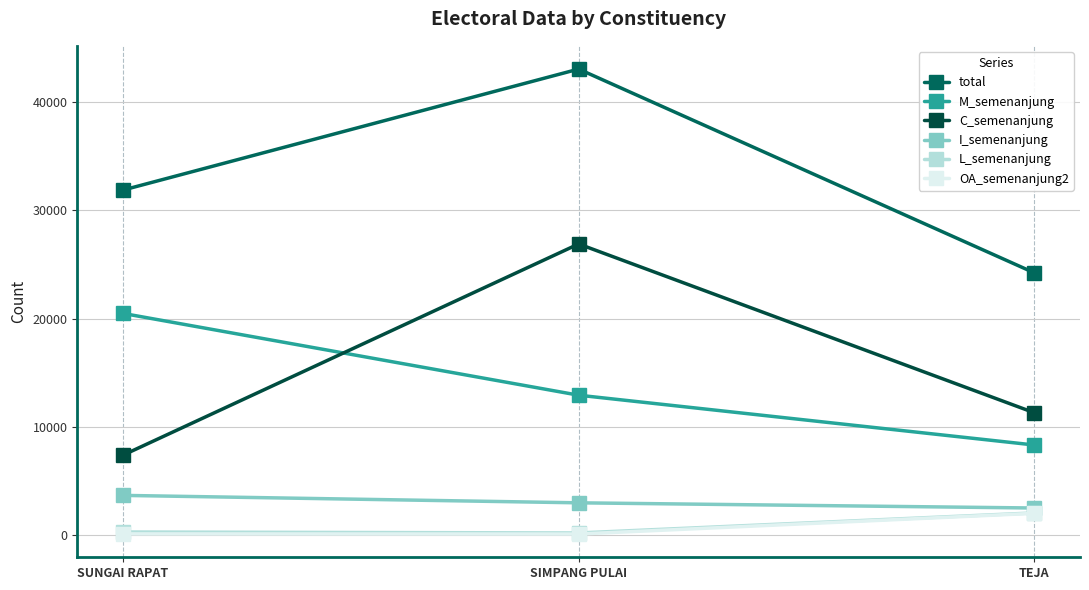

What is the sum of all I_semenanjung values?

9202